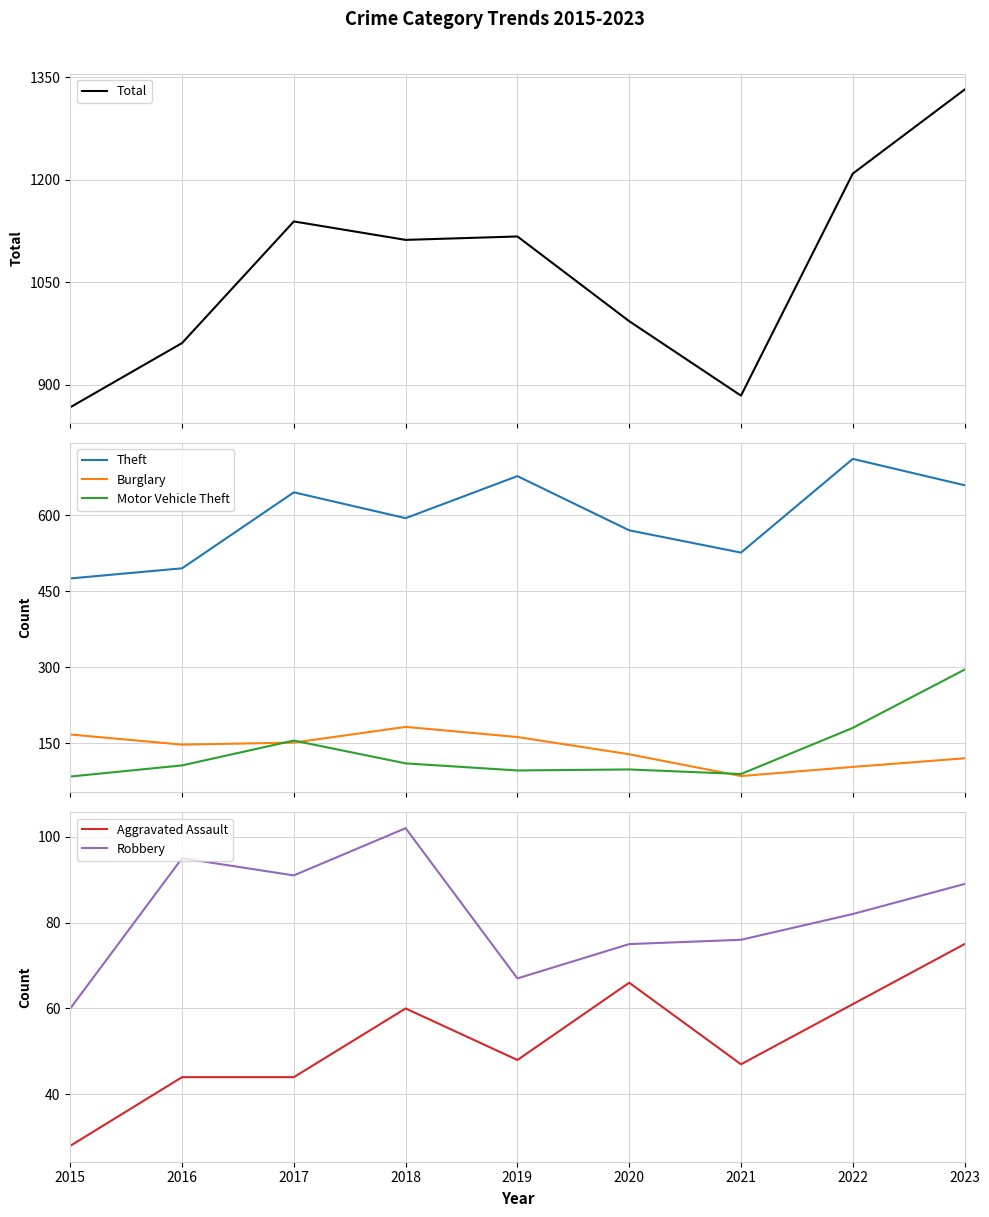

True or false: Theft and Burglary intersect in this chart.

False